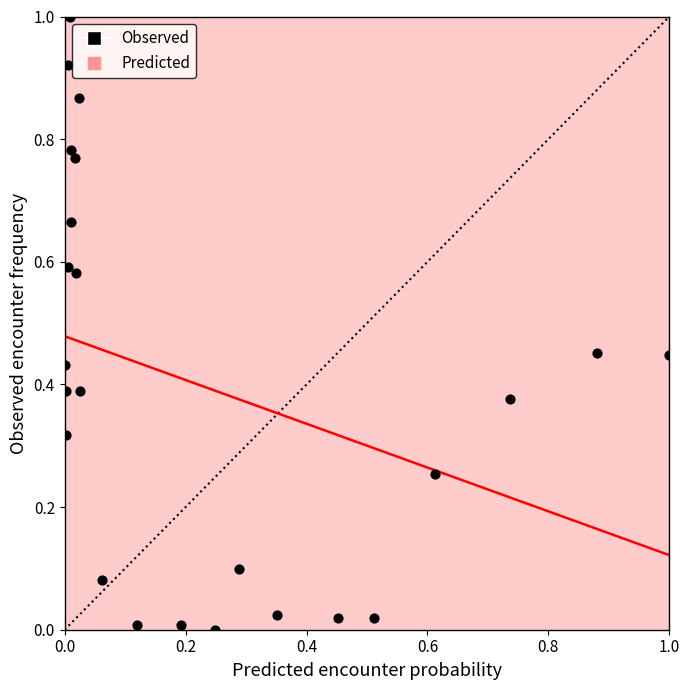

What is the range of Y values (max minus min)?

1.0